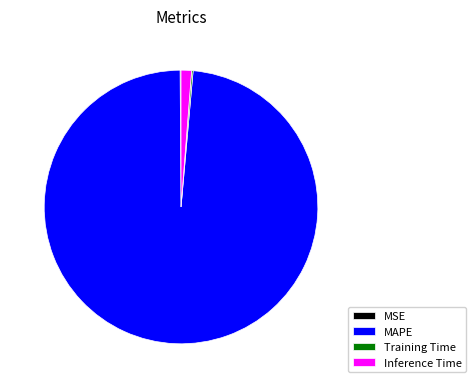

Which category has the biggest portion of the pie?

MAPE